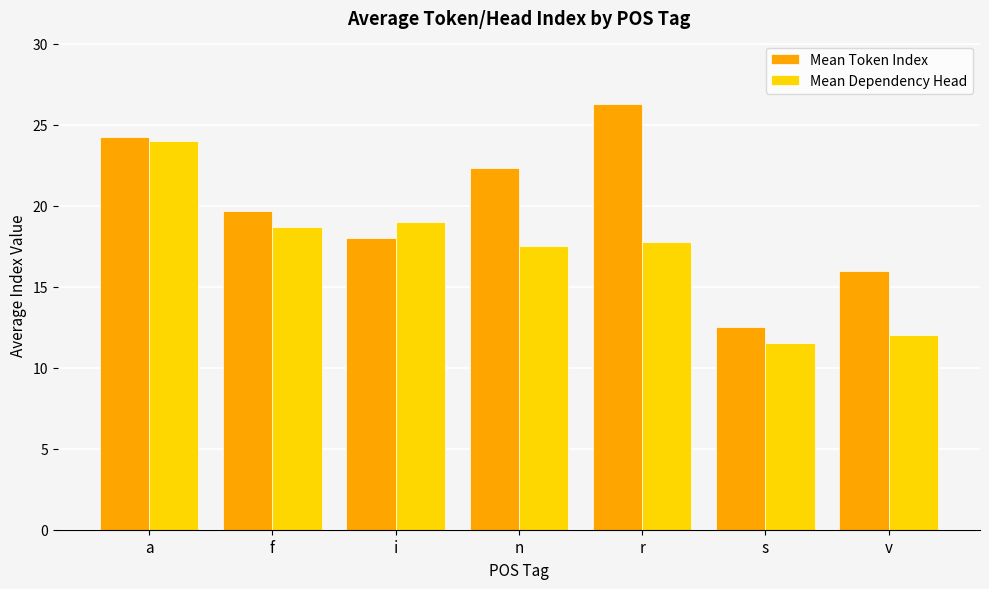

What is the value of the Mean Token Index bar at the 2nd from the left?

19.7